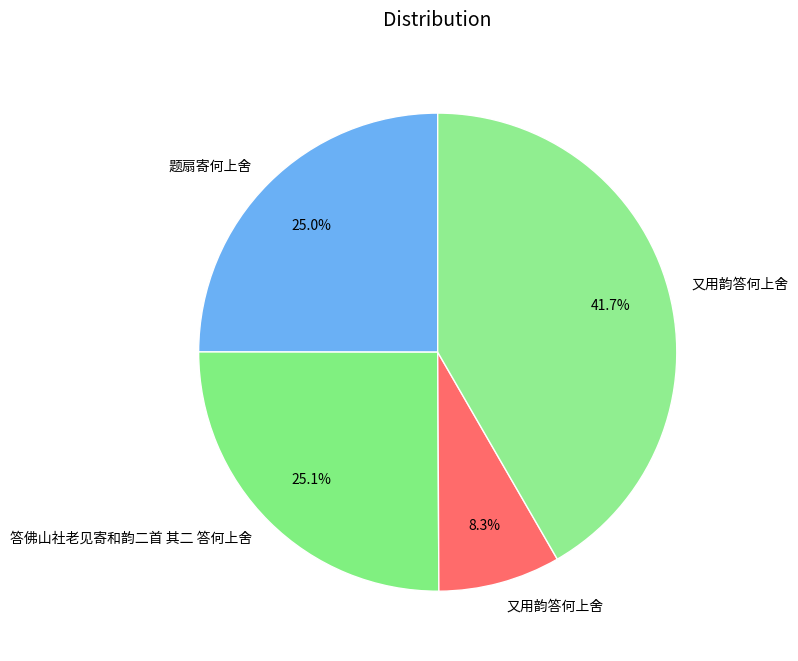

How many segments does this pie chart have?

4